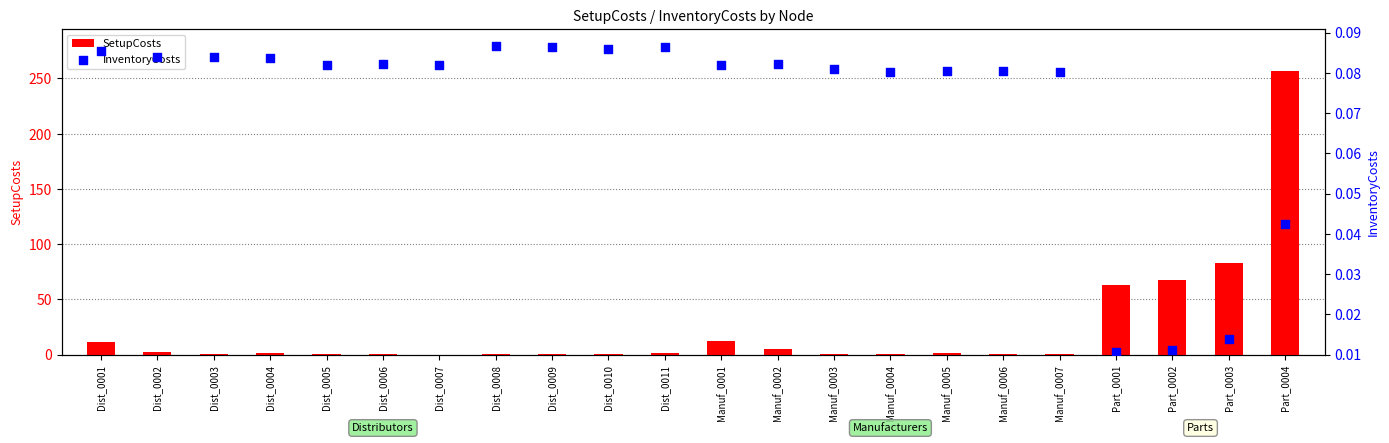

At which category is the sum across all series the highest?

Part_0004